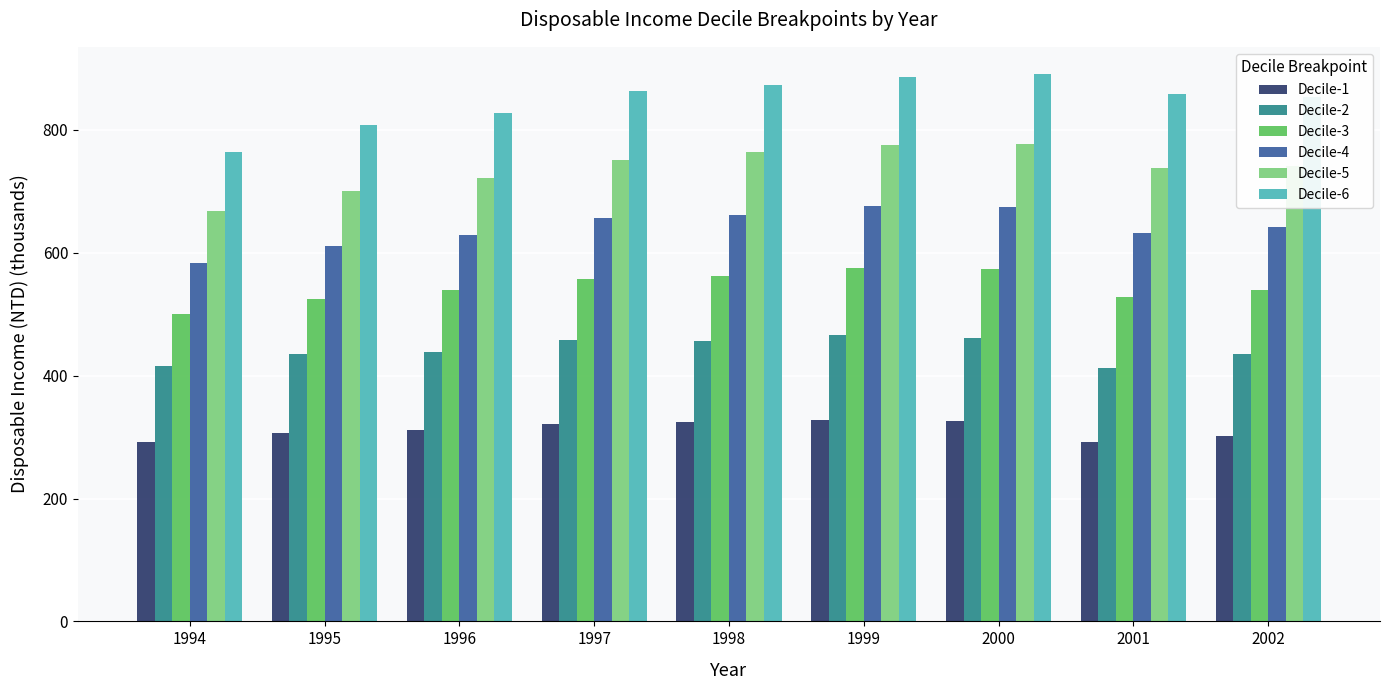

Rank the series by their average value, from lowest to highest.

Decile-1, Decile-2, Decile-3, Decile-4, Decile-5, Decile-6